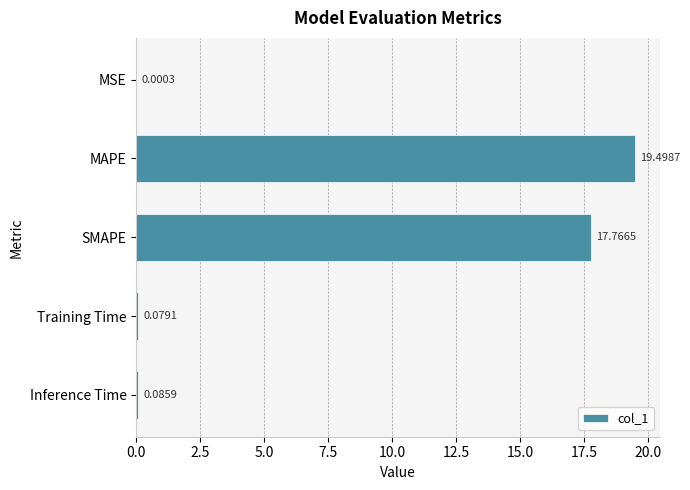

Which category has the highest value across all series?

MAPE